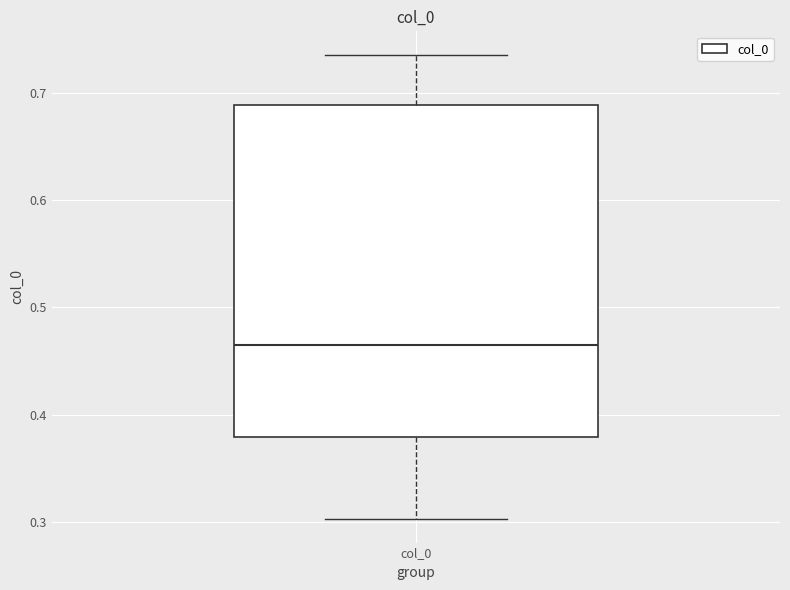

Where is the upper edge of the box for col_0 on the y-axis? The values are not printed on the chart, so give them approximately, as read against the axis.

0.69